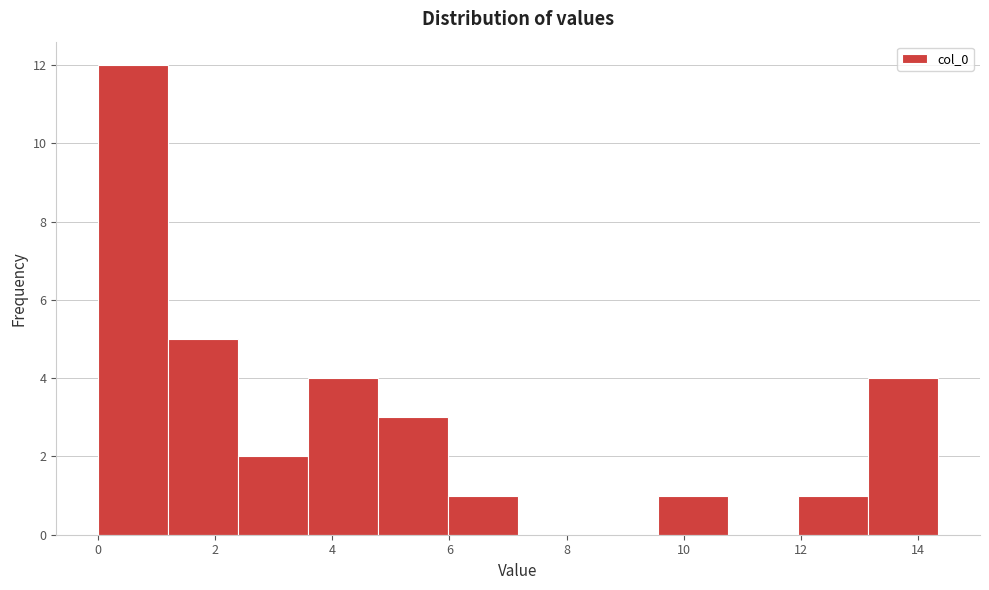

How tall is the bar that spans 0.0 to 1.2 on the x-axis? Neither the bar edges nor the heights are printed on the chart, so give them approximately, as read against the axes.

12